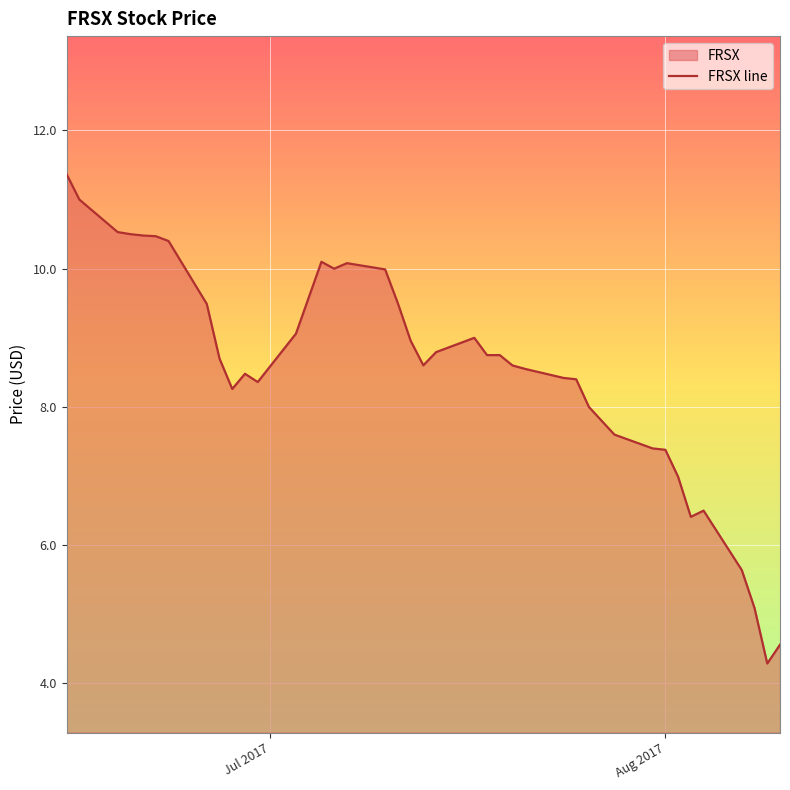

How many series are shown in this chart?

1